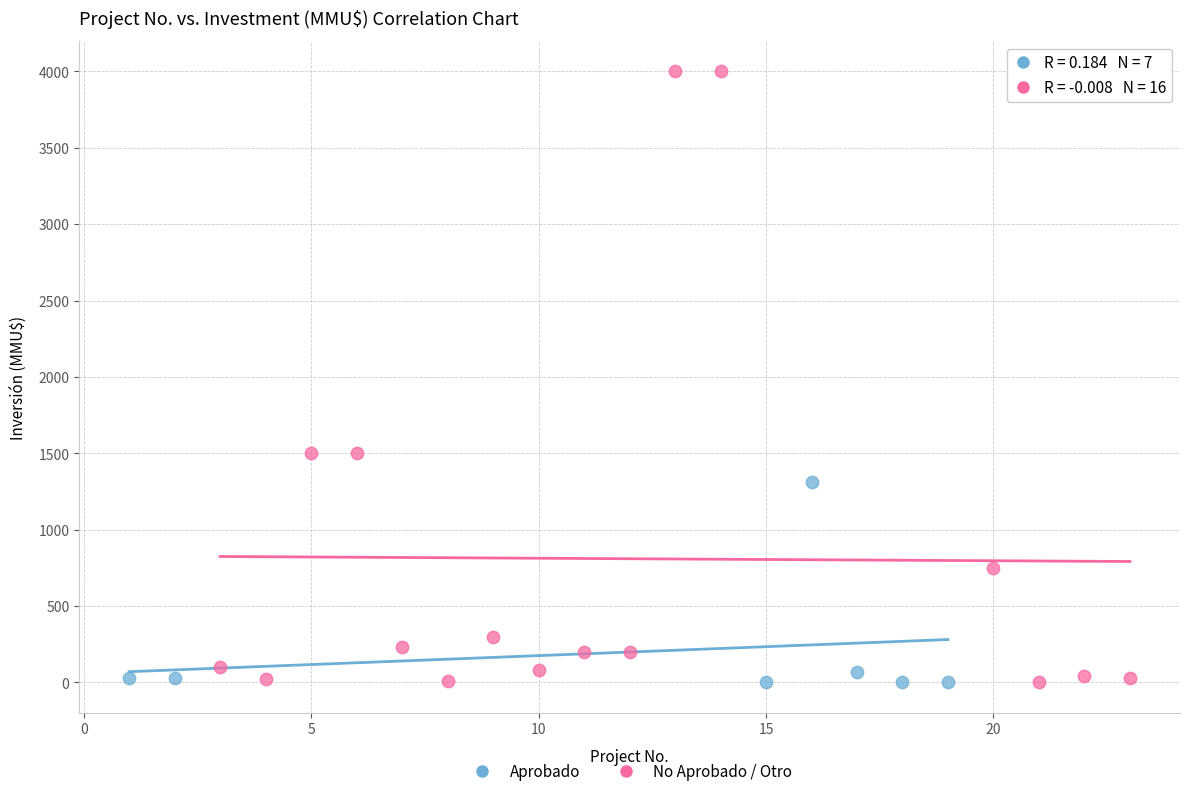

What are all the series names shown in the legend?

Aprobado, No Aprobado / Otro